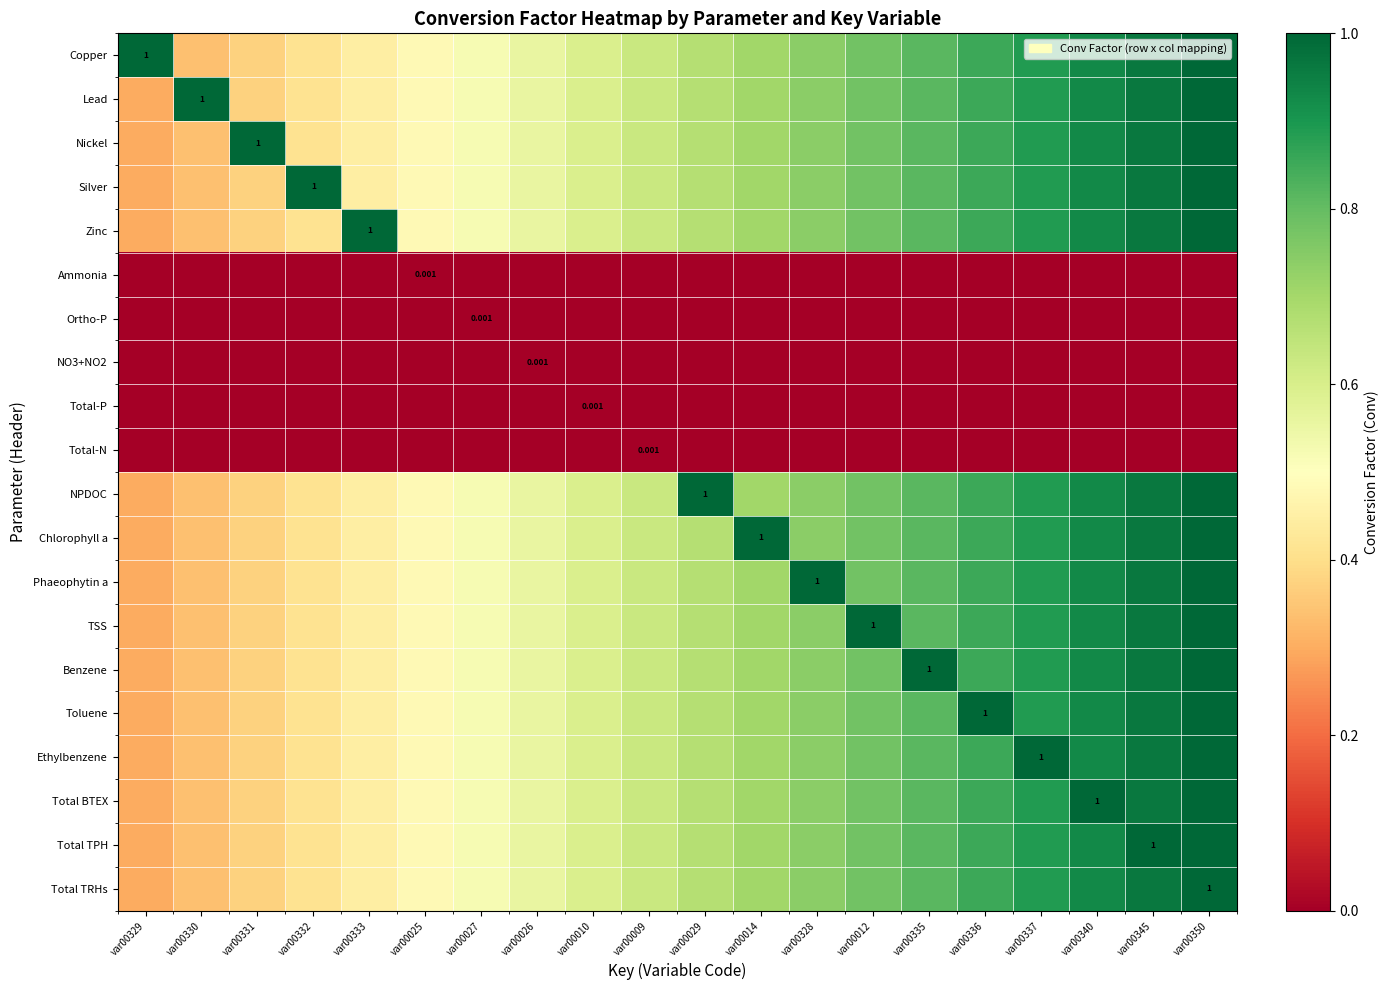

Which label corresponds to the smallest value in the chart?

var00329